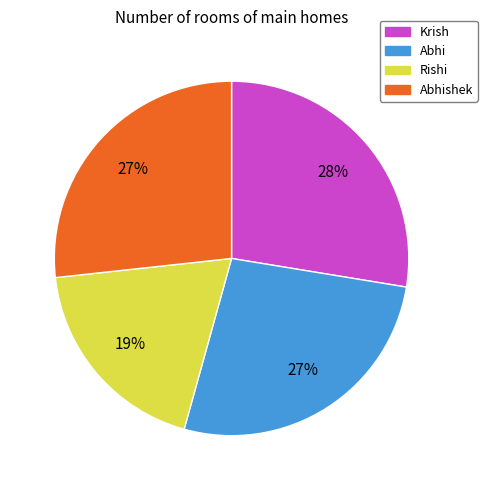

What is the ratio of the value at Abhi to the value at Krish?

1.0